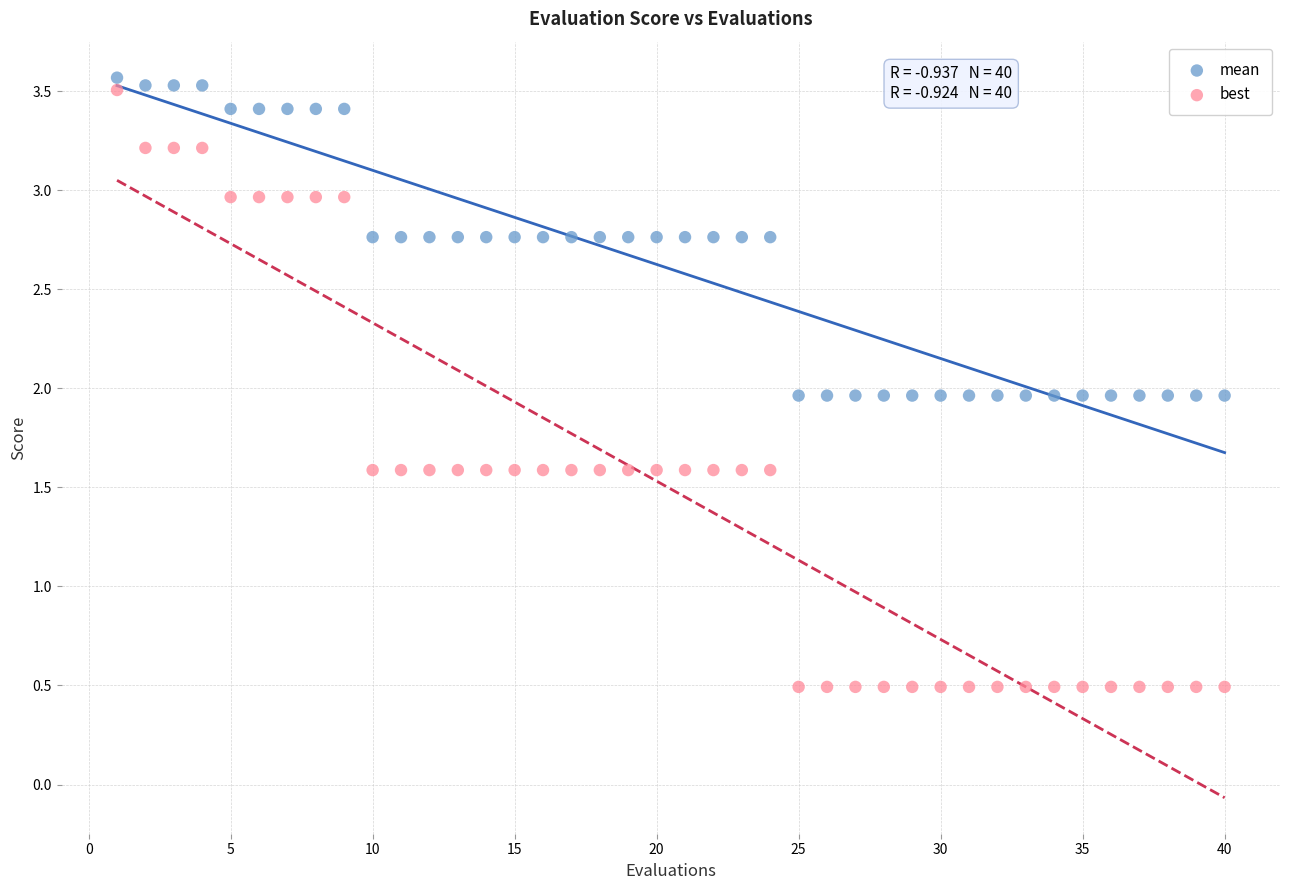

Across all data points, what is the range of Y values (max minus min)?

3.1